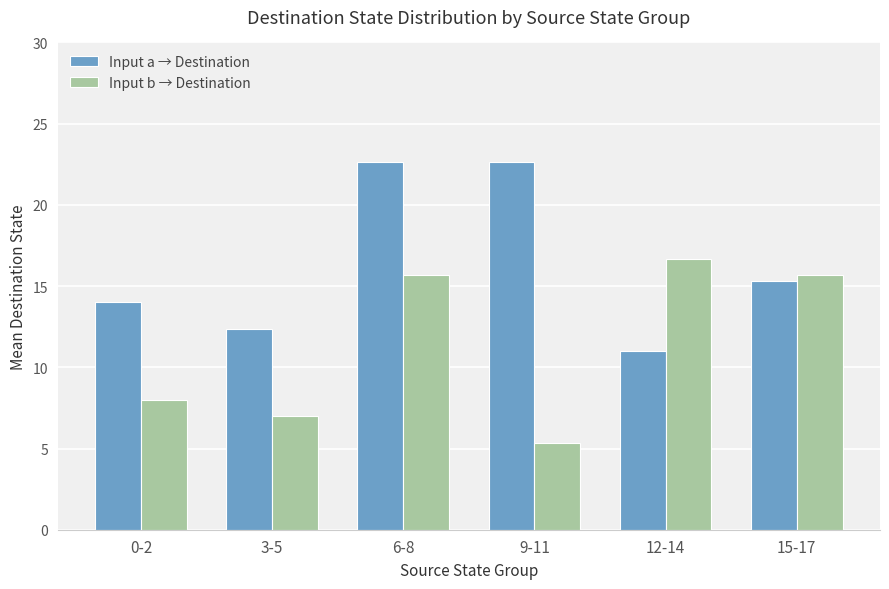

Which category has the highest value in the Input b → Destination series?

12-14